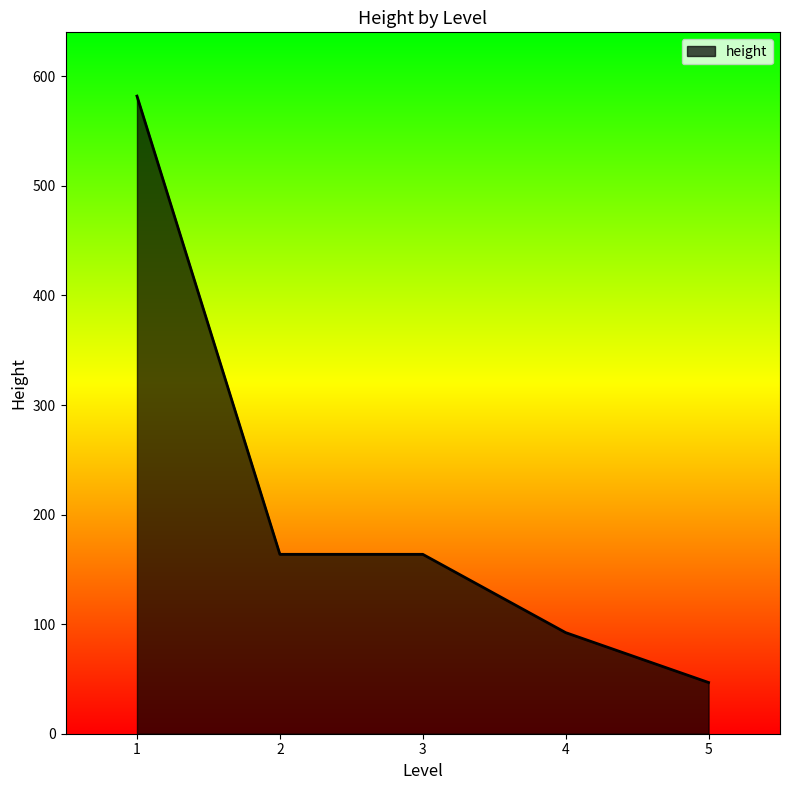

Reading left to right, what are all the values shown in this chart?

1=582.0	2=163.8	3=163.8	4=92.3	5=46.8